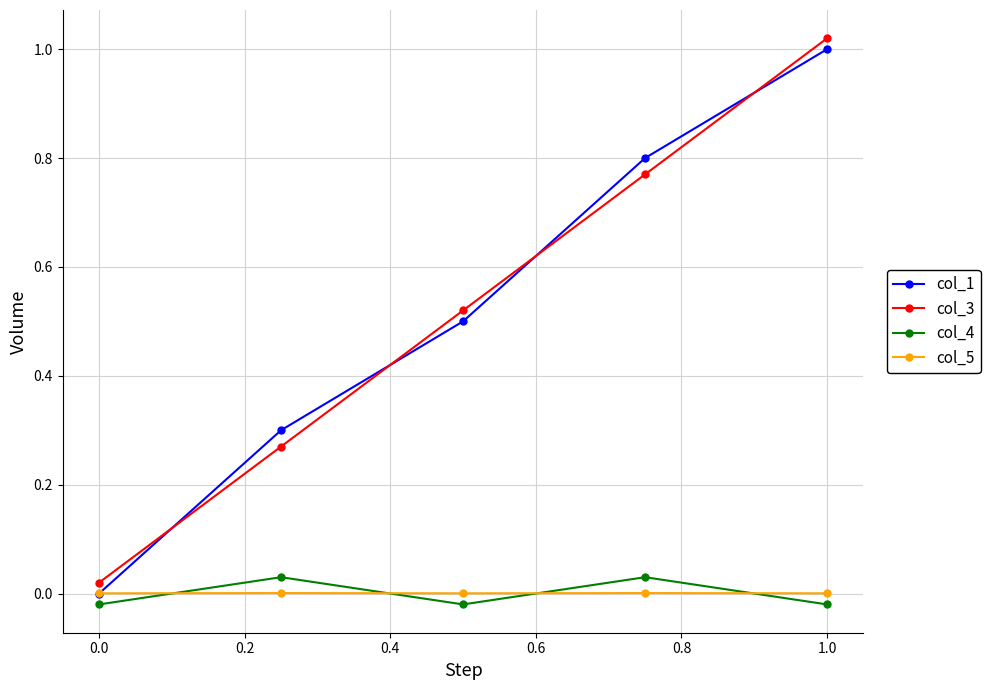

At how many categories does at least one series exceed 0?

5